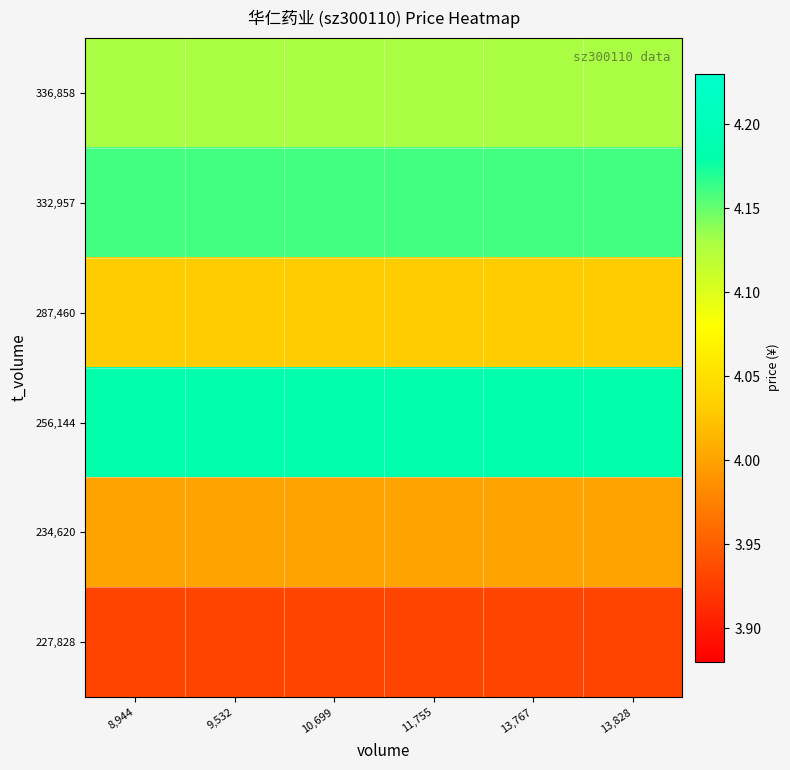

Reading left to right, what are all the values shown in this chart?

227,828: 8,944=3.9	9,532=3.9	10,699=3.9	11,755=3.9	13,767=3.9	13,828=3.9
234,620: 8,944=4.0	9,532=4.0	10,699=4.0	11,755=4.0	13,767=4.0	13,828=4.0
256,144: 8,944=4.2	9,532=4.2	10,699=4.2	11,755=4.2	13,767=4.2	13,828=4.2
287,460: 8,944=4.0	9,532=4.0	10,699=4.0	11,755=4.0	13,767=4.0	13,828=4.0
332,957: 8,944=4.2	9,532=4.2	10,699=4.2	11,755=4.2	13,767=4.2	13,828=4.2
336,858: 8,944=4.1	9,532=4.1	10,699=4.1	11,755=4.1	13,767=4.1	13,828=4.1